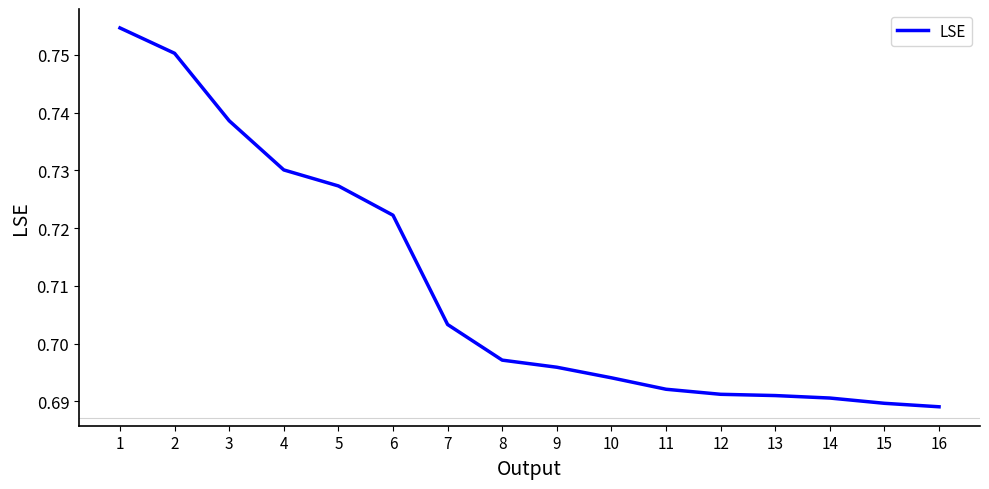

The chart shows a value of 1.1 at 11. True or false?

False